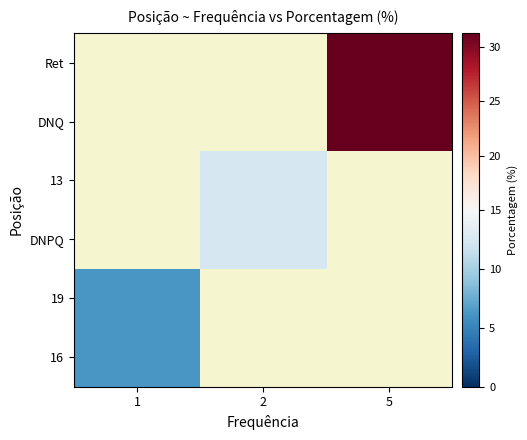

At which label does row_2 reach its minimum?

1